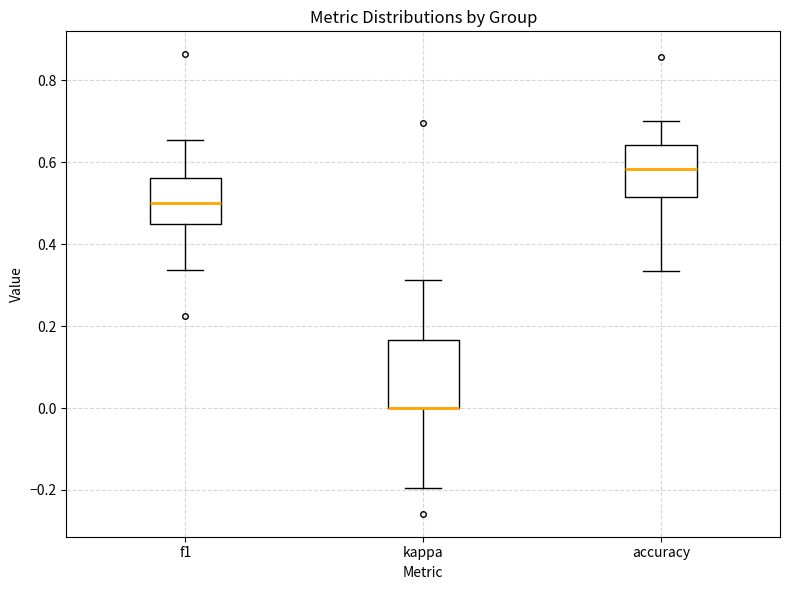

Reading left to right, transcribe this box plot: for each box, give where its median line is, the range the box spans, and where its two whiskers end, as read against the y-axis. The values are not printed on the chart, so give them approximately, as read against the axis.

f1: median 0.50, box 0.46 to 0.56, whiskers 0.34 to 0.66
kappa: median 0.00 (drawn on the box's lower edge), box 0.00 to 0.16, whiskers -0.20 to 0.32
accuracy: median 0.58, box 0.52 to 0.64, whiskers 0.34 to 0.70